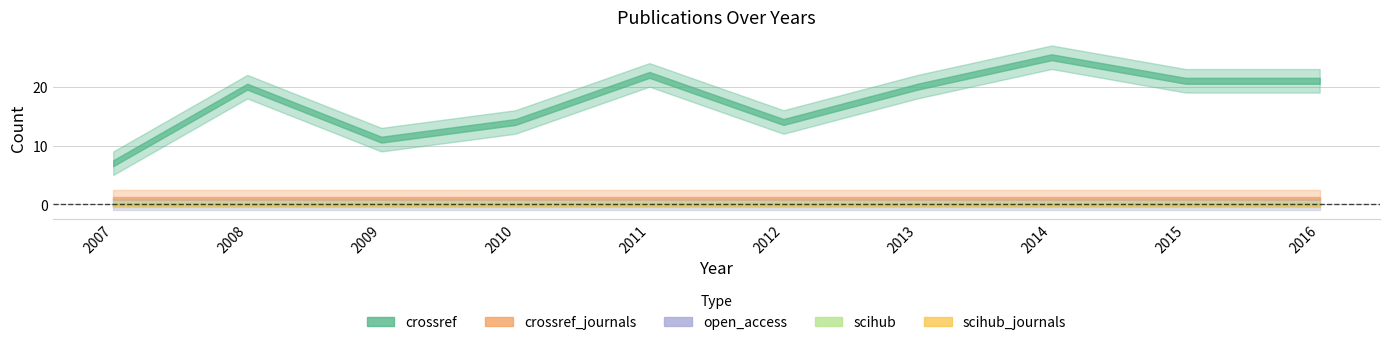

Reading left to right, extract all data points from this chart.

crossref: 7	20	11	14	22	14	20	25	21	21
open_access: 0	0	0	0	0	0	0	0	0	0
scihub: 0	0	0	0	0	0	0	0	0	0
scihub_journals: 0	0	0	0	0	0	0	0	0	0
crossref_journals: 1	1	1	1	1	1	1	1	1	1